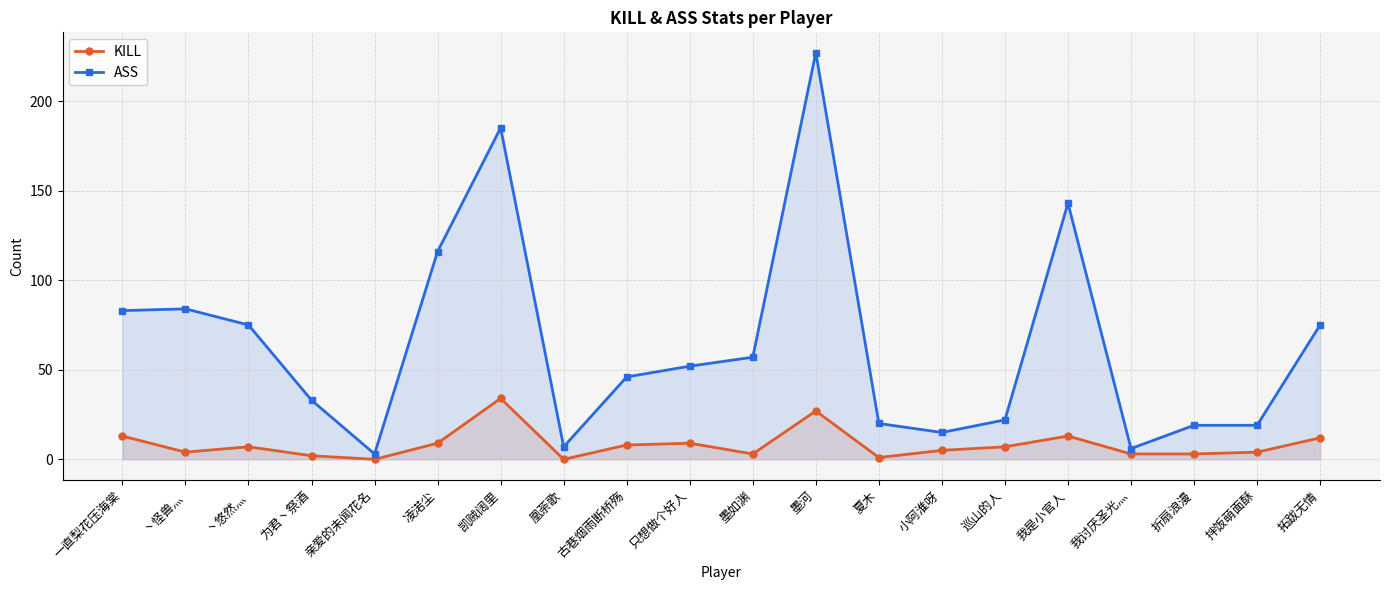

Rank the series by their maximum value, from highest to lowest.

ASS, KILL